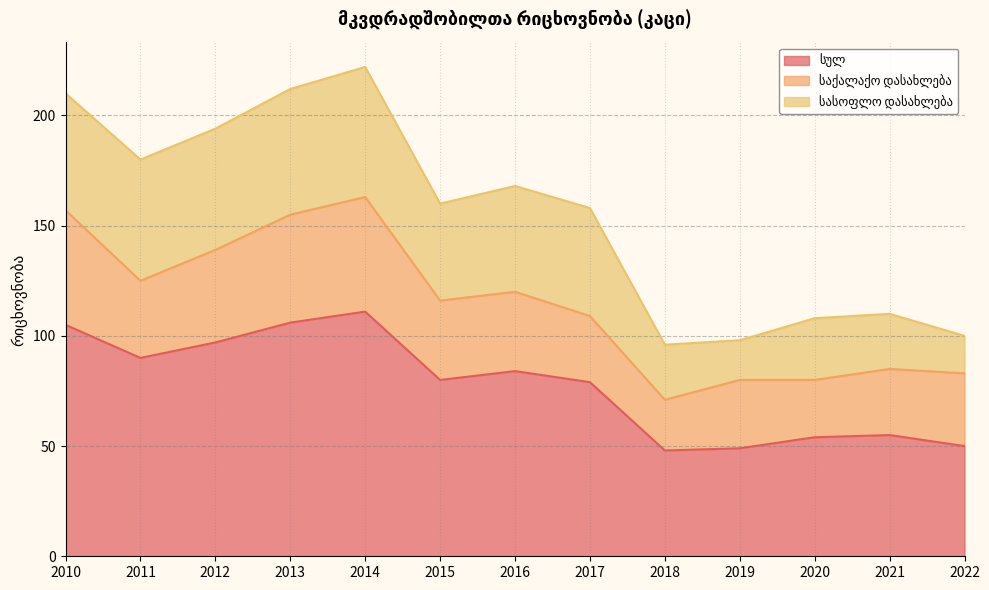

The სულ series shows 37 at 2021. True or false?

False